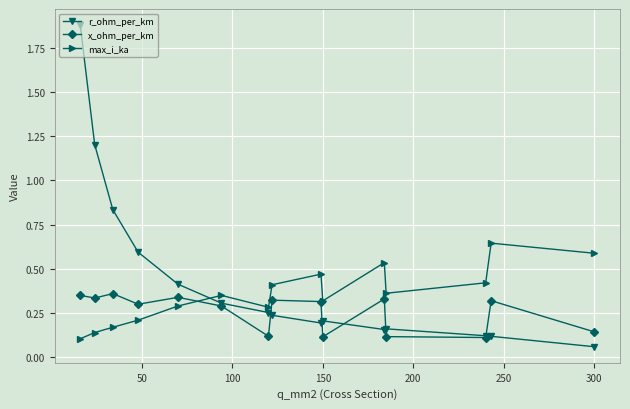

Does the chart have visible grid lines?

Yes